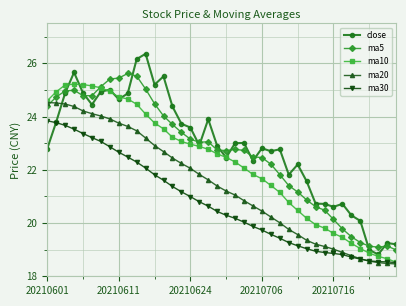

Which series ends up on top after the final intersection of ma10 and ma5?

ma5